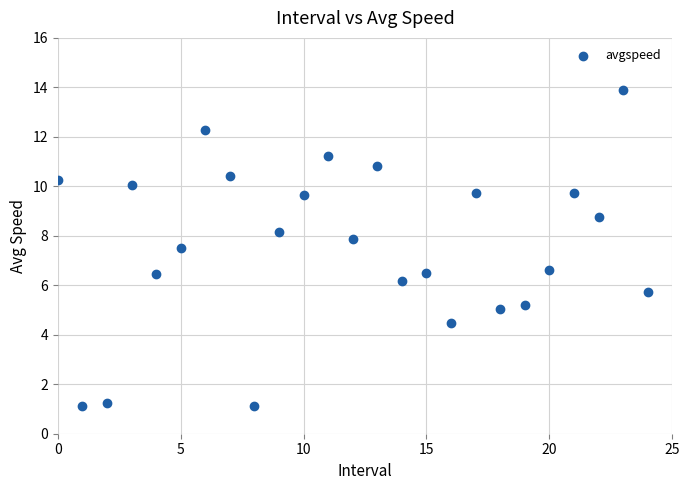

What is the range of Y values (max minus min)?

12.8